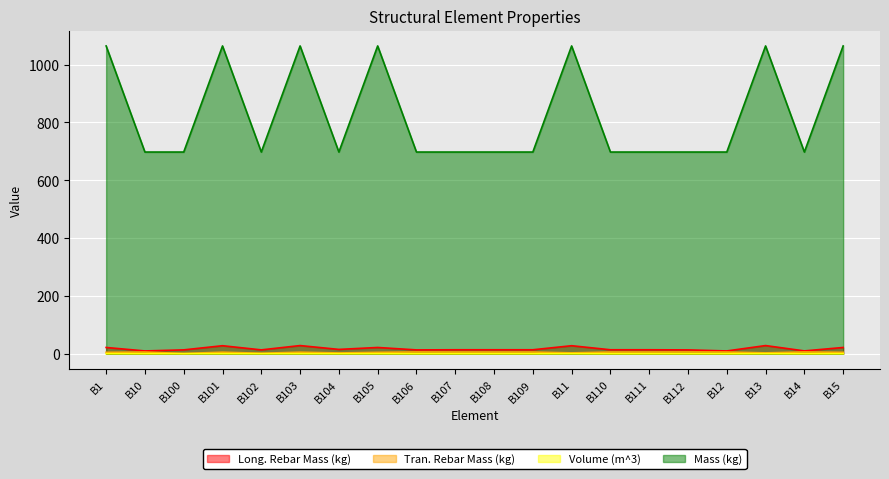

What is the smallest value displayed?

0.3